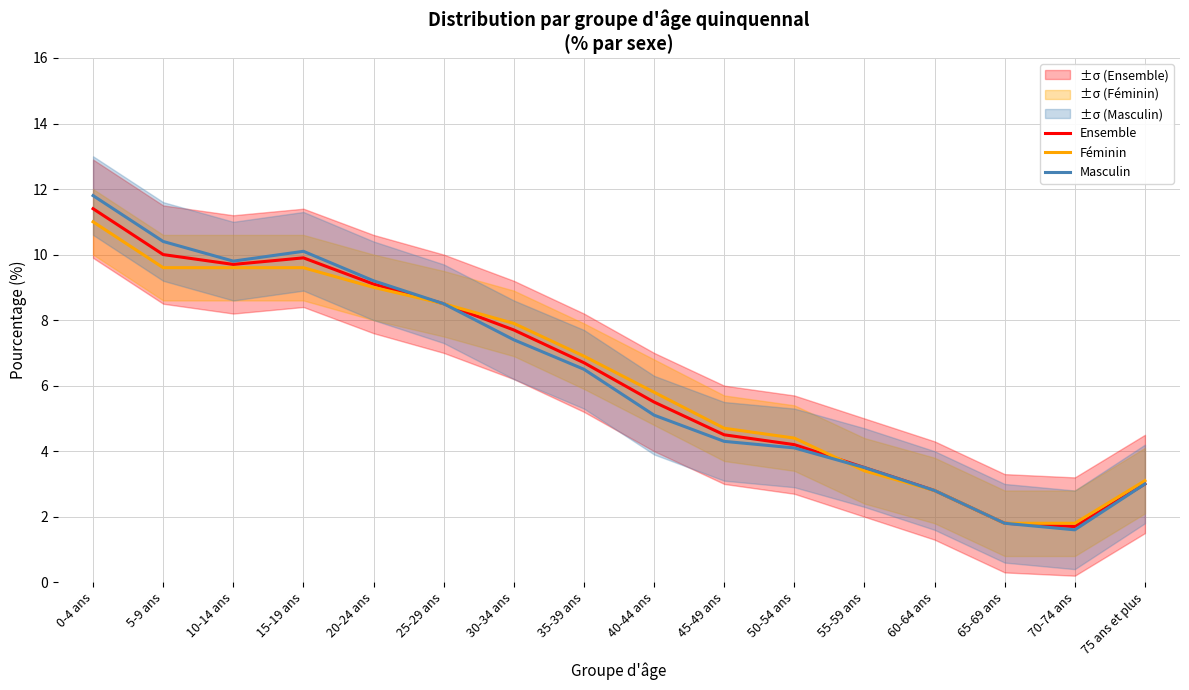

At 55-59 ans, list the series in order from smallest to largest.

Féminin, Ensemble, Masculin